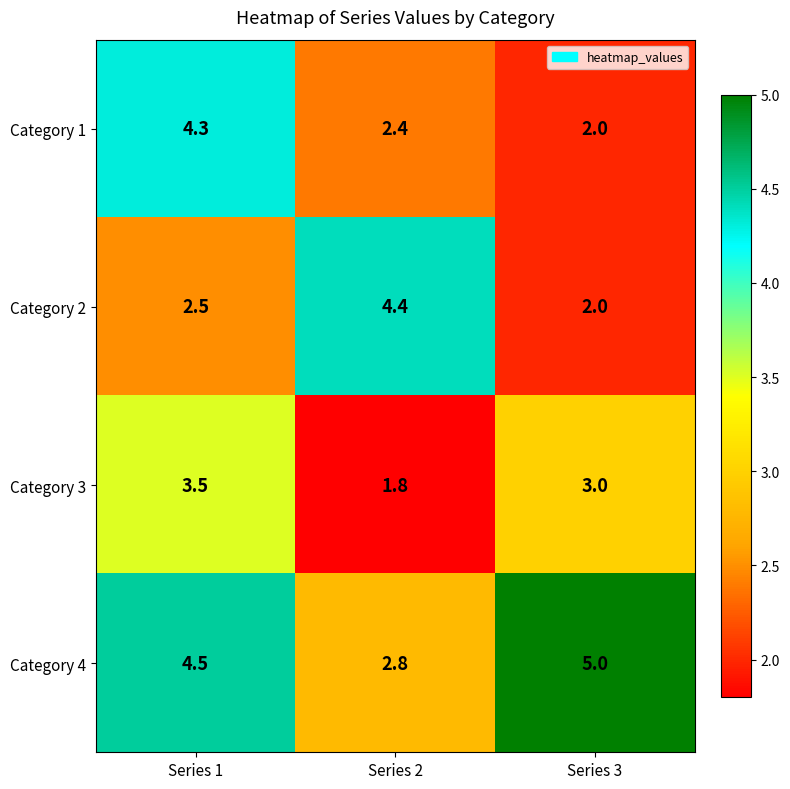

Which series changed the most between Series 2 and Series 3?

Category 2